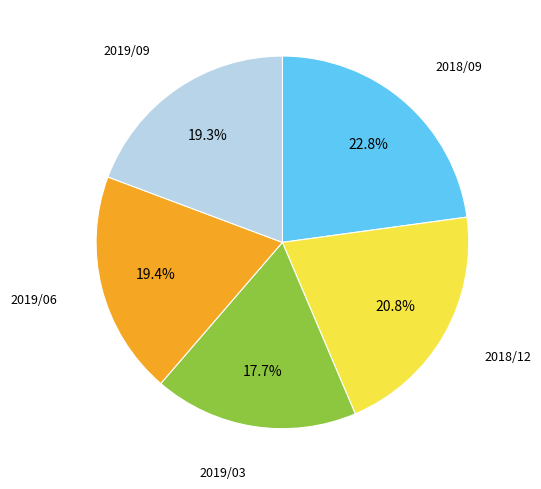

Is it true that 2019/06 is 8% of the pie?

False